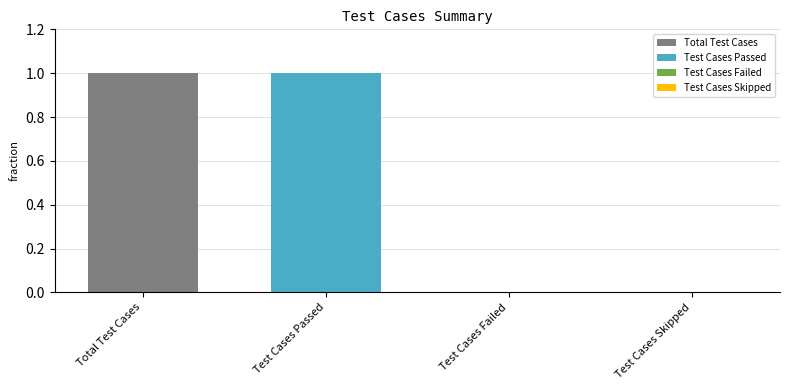

What is the label of the 2nd bar from the right?

Test Cases Failed